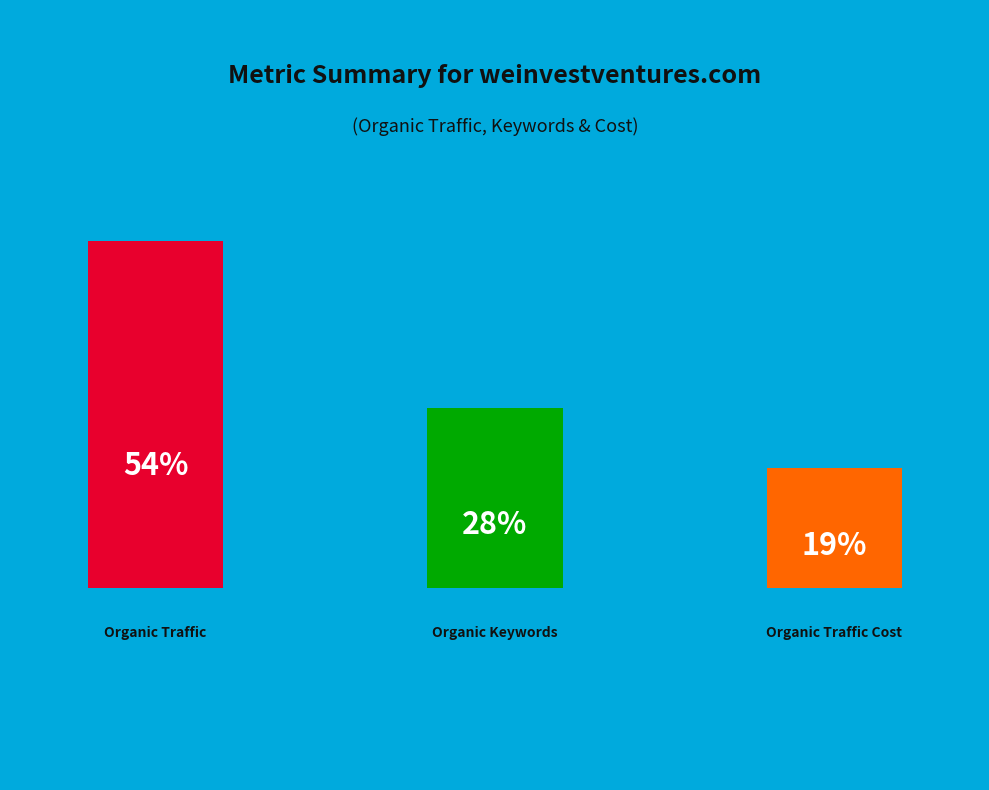

Which category accounts for the majority?

Organic Traffic